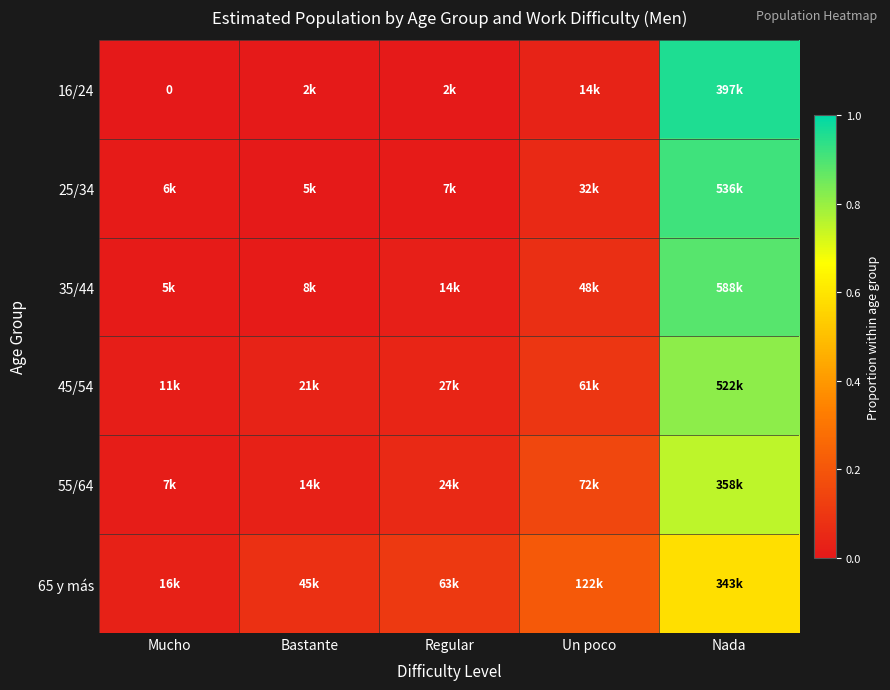

The value of 25/34 at Un poco is 0.0. True or false?

False